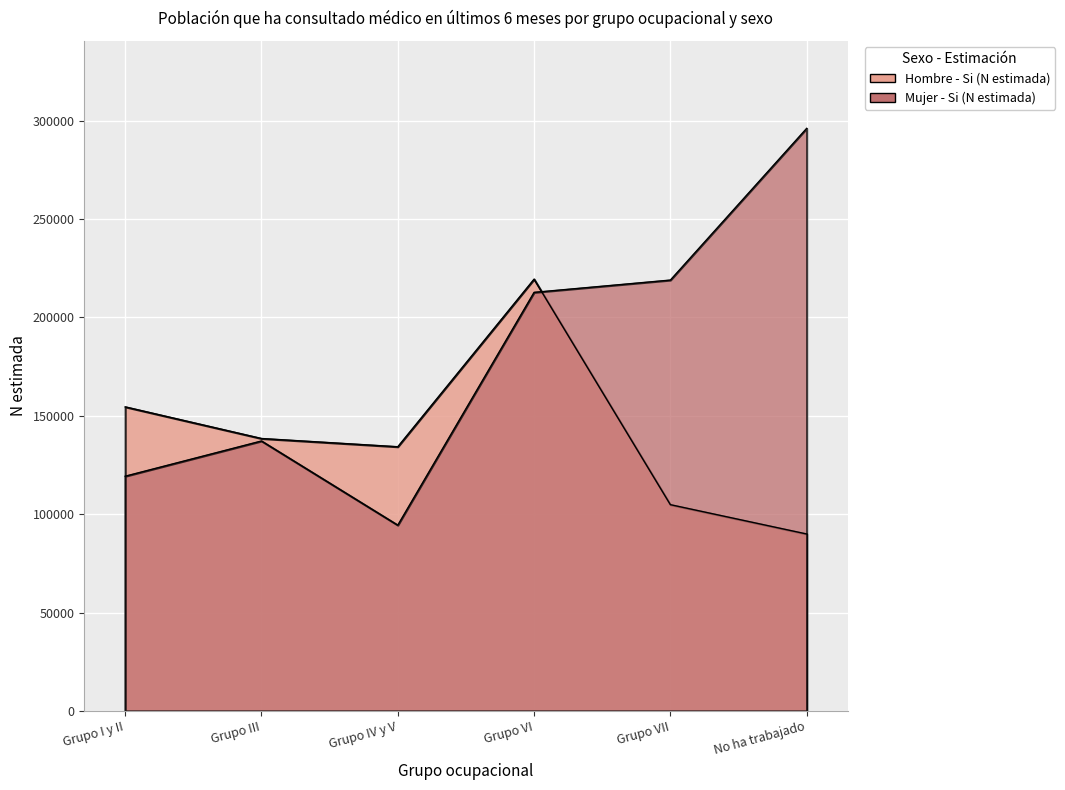

True or false: Mujer - Si (N estimada) has more than 1 points higher than both neighbors.

False